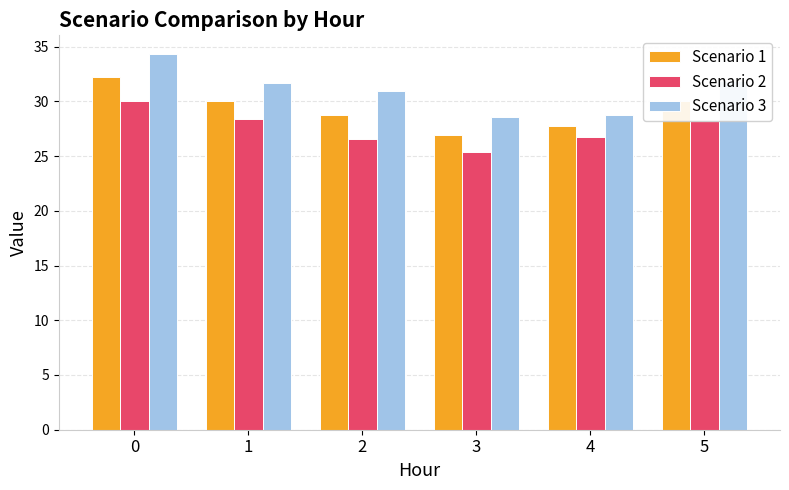

Read the Scenario 2 value at 4.

26.8